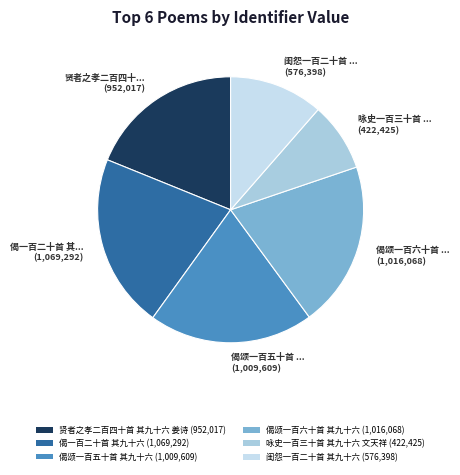

To the nearest percent, what portion does 偈一百二十首 其九十六 represent?

21%